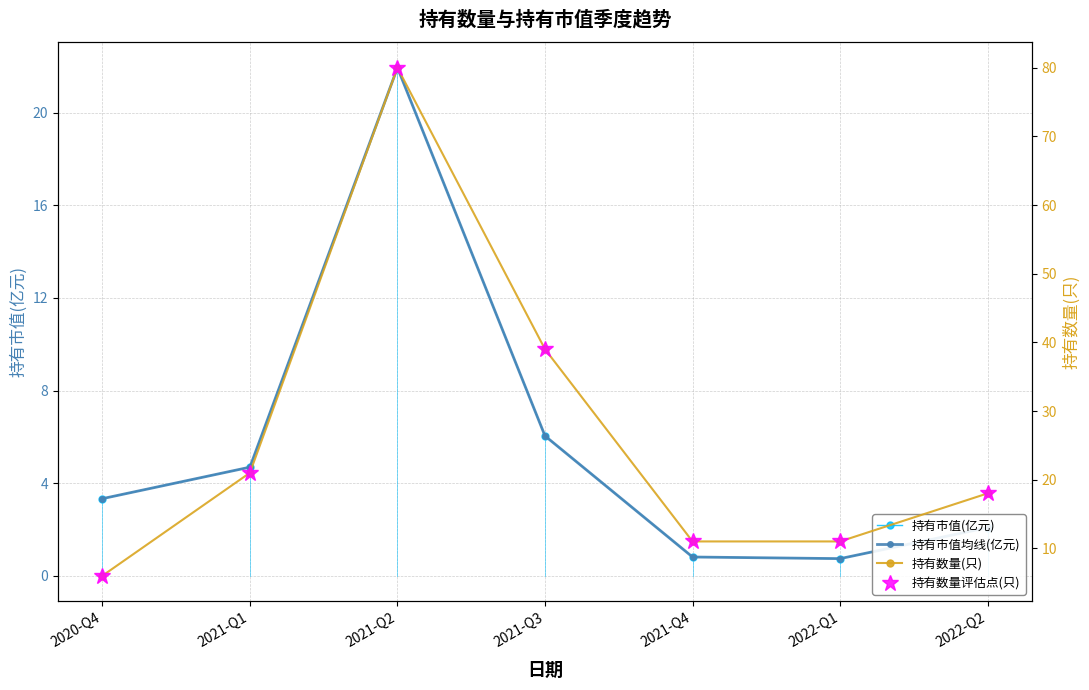

True or false: 持有市值均线(亿元) has more than 1 interior local peaks.

False